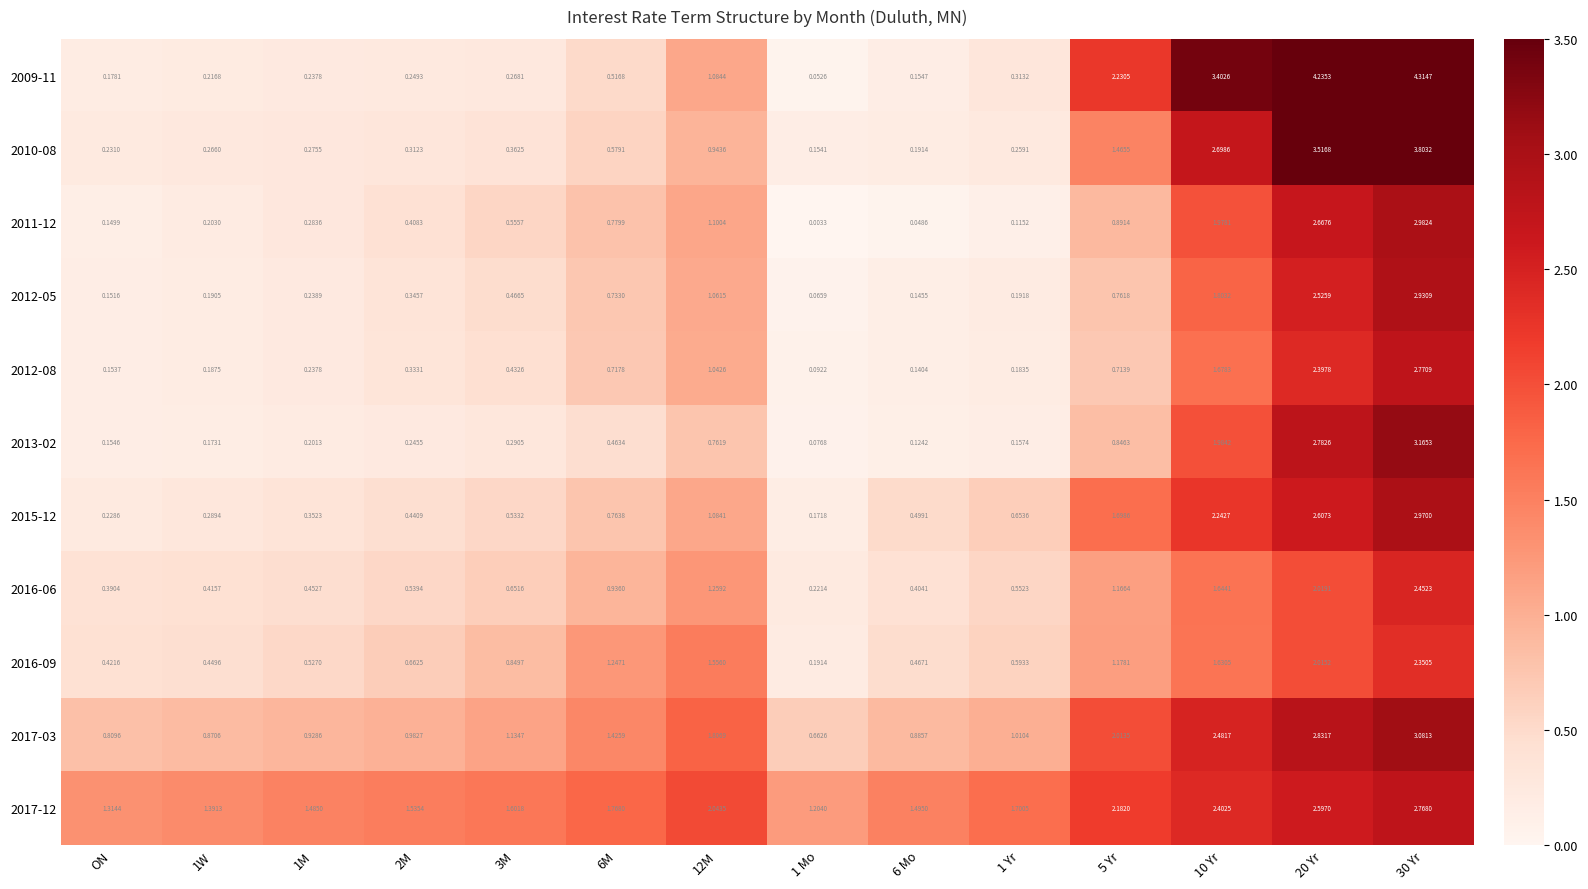

What is the total value across all series at 3M?

7.1